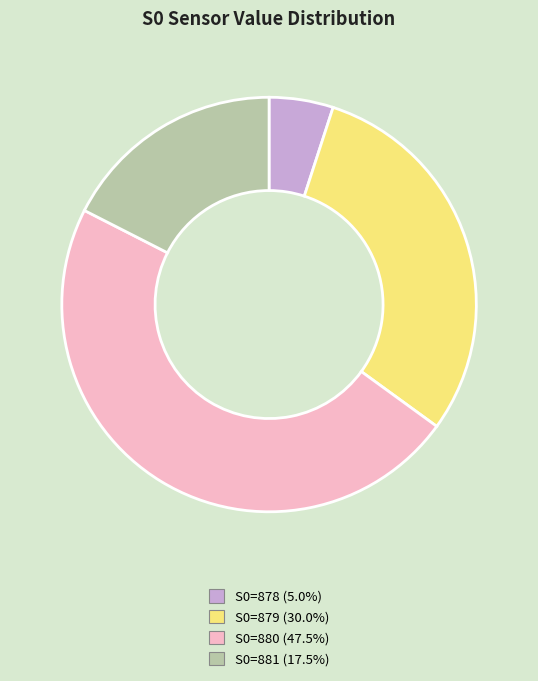

How many slices are in this pie chart?

4